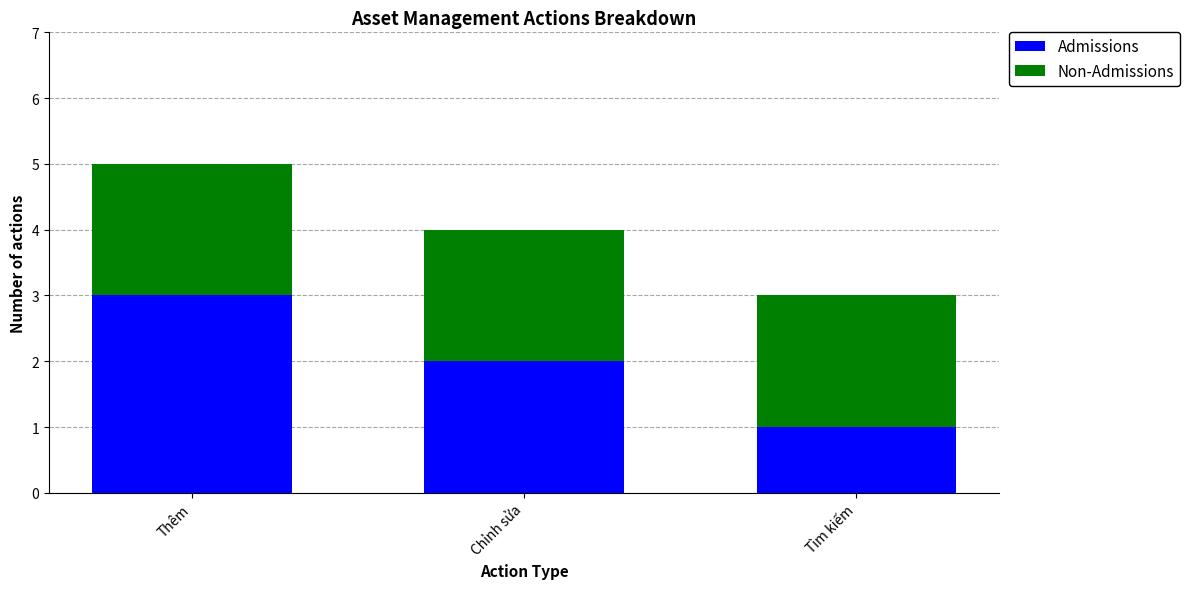

Rank the categories by Admissions value from lowest to highest.

Tìm kiếm, Chỉnh sửa, Thêm